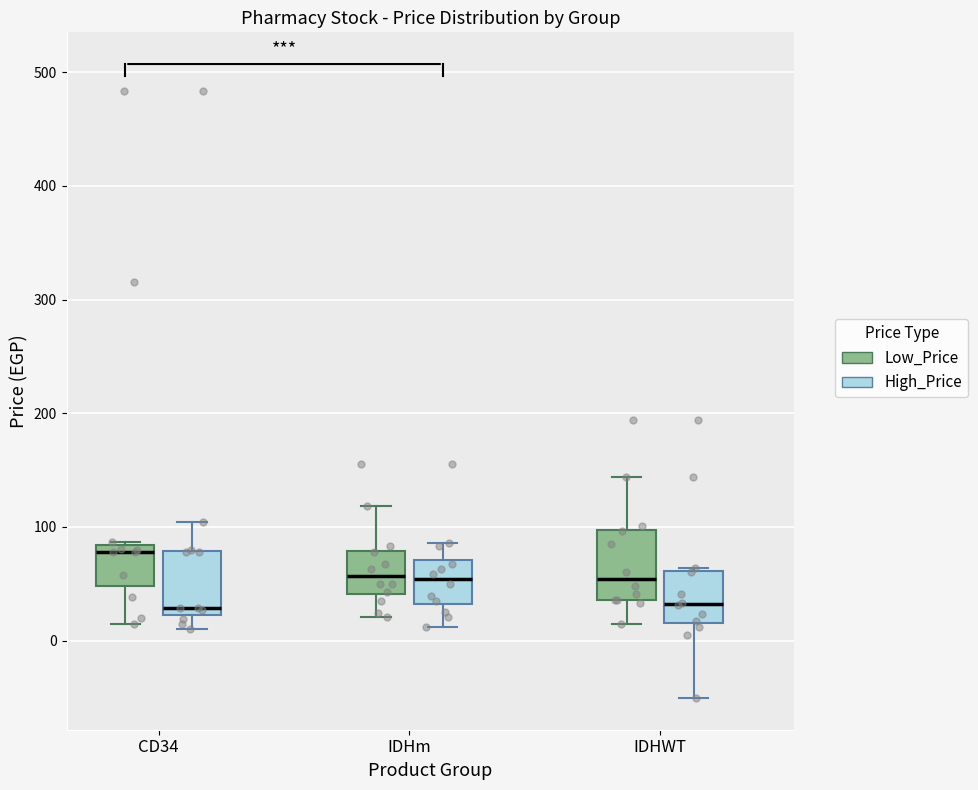

Reading left to right, read every box against the y-axis: the position of its median line, the range the box covers, and the ends of its whiskers. The values are not printed on the chart, so give them approximately, as read against the axis.

CD34 (Low_Price): median 80 (just below the box's upper edge), box 50 to 80, whiskers 20 to 90
CD34 (High_Price): median 30, box 20 to 80, whiskers 10 to 100
IDHm (Low_Price): median 60, box 40 to 80, whiskers 20 to 120
IDHm (High_Price): median 50, box 30 to 70, whiskers 10 to 90
IDHWT (Low_Price): median 50, box 40 to 100, whiskers 20 to 140
IDHWT (High_Price): median 30, box 20 to 60, whiskers -50 to 60